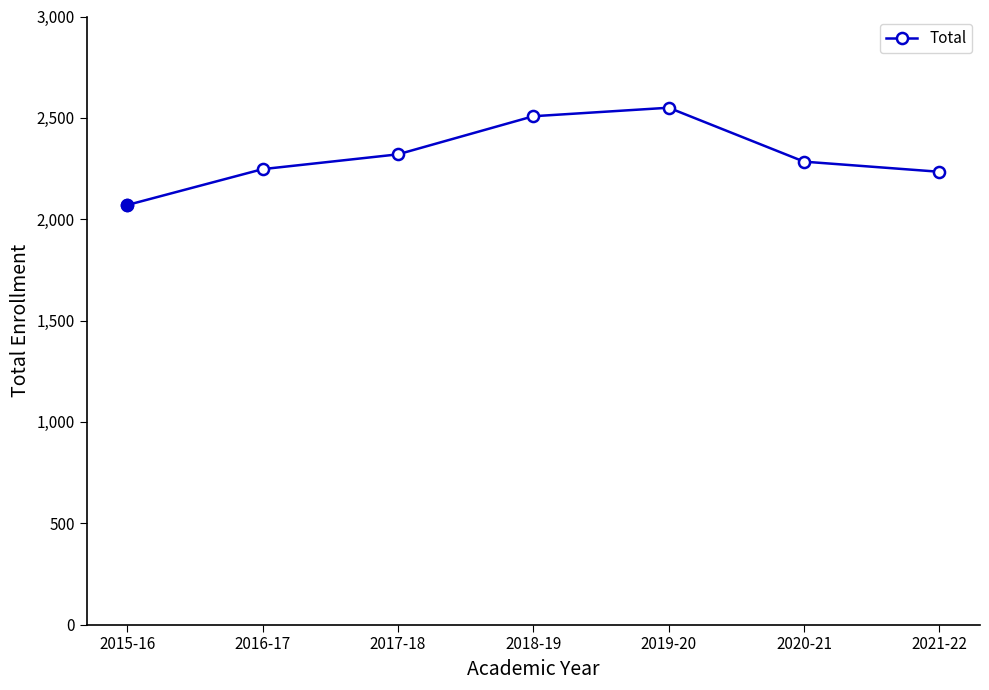

What is the change in value from 2017-18 to 2018-19?

+188